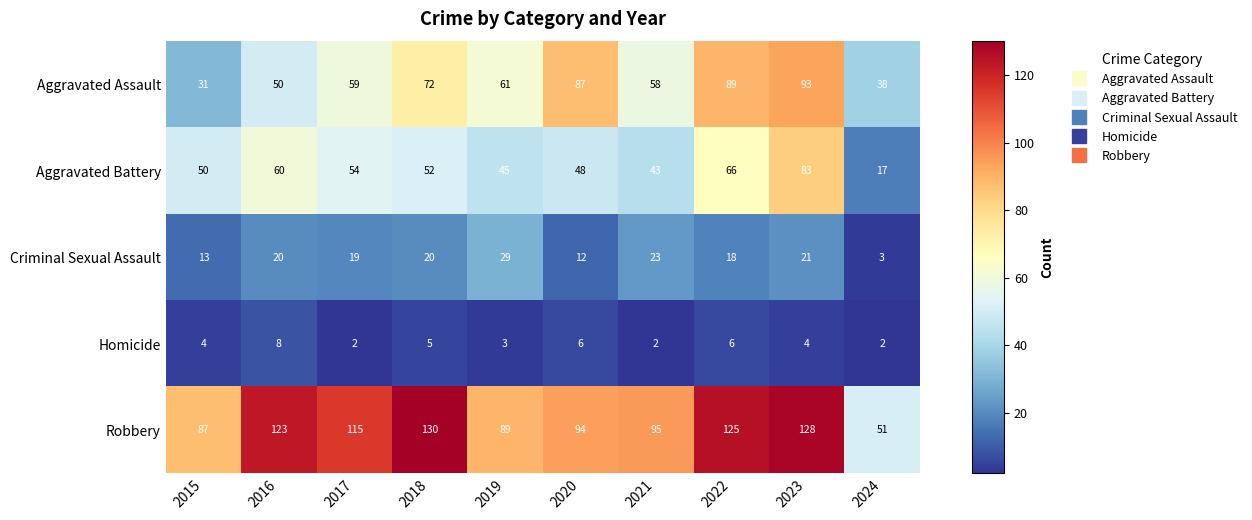

What is the difference between the second highest and second lowest values in the Criminal Sexual Assault series?

11